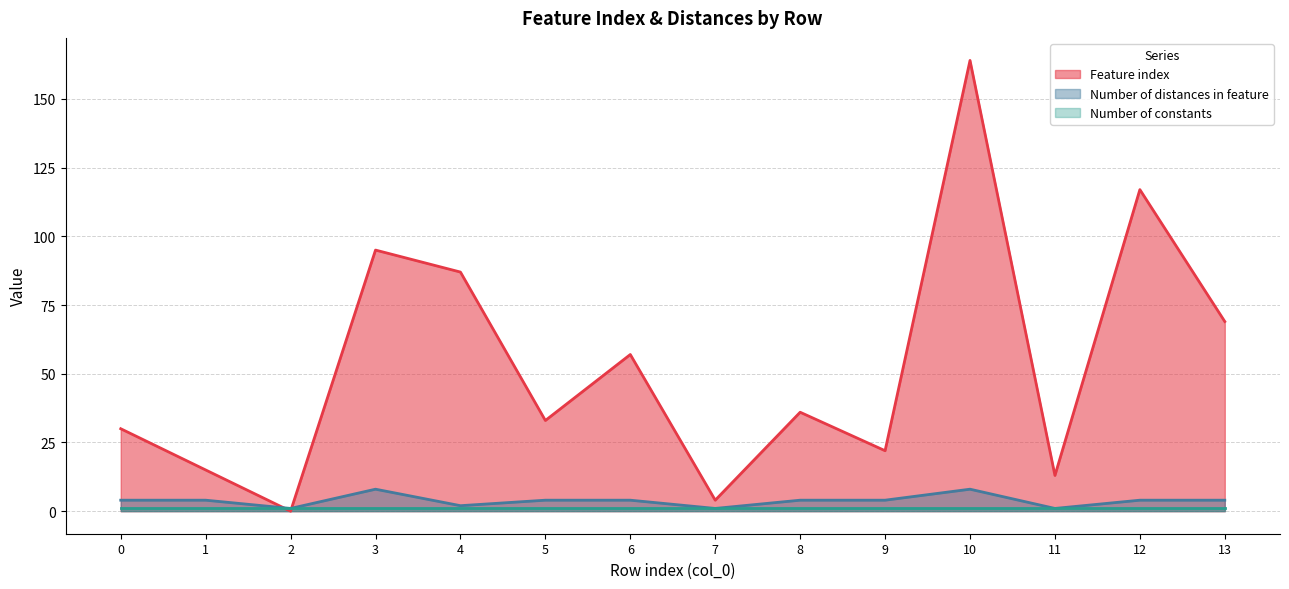

How many times do Feature index and Number of distances in feature cross each other?

2